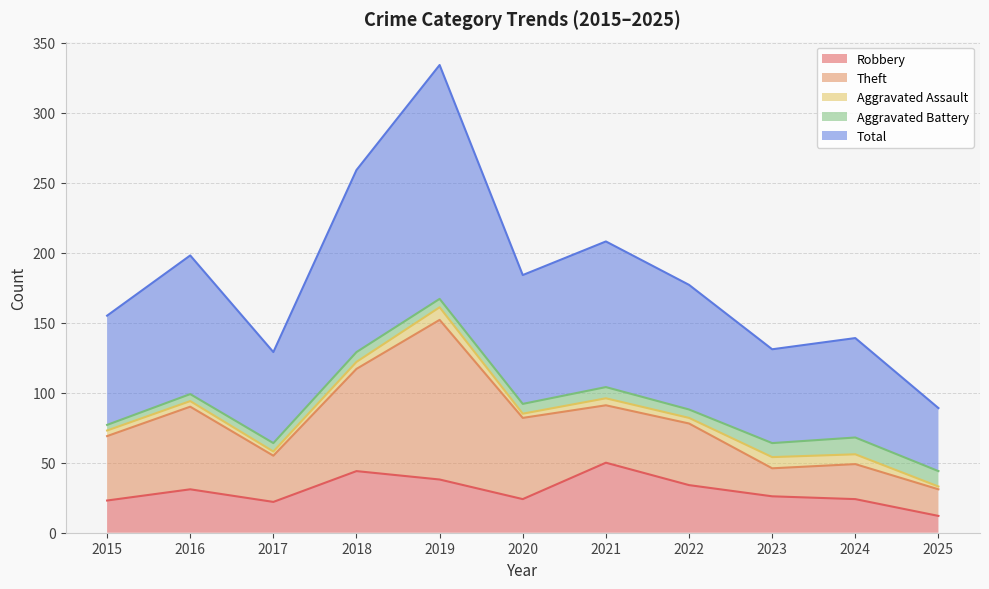

True or false: Aggravated Battery and Total intersect in this chart.

False